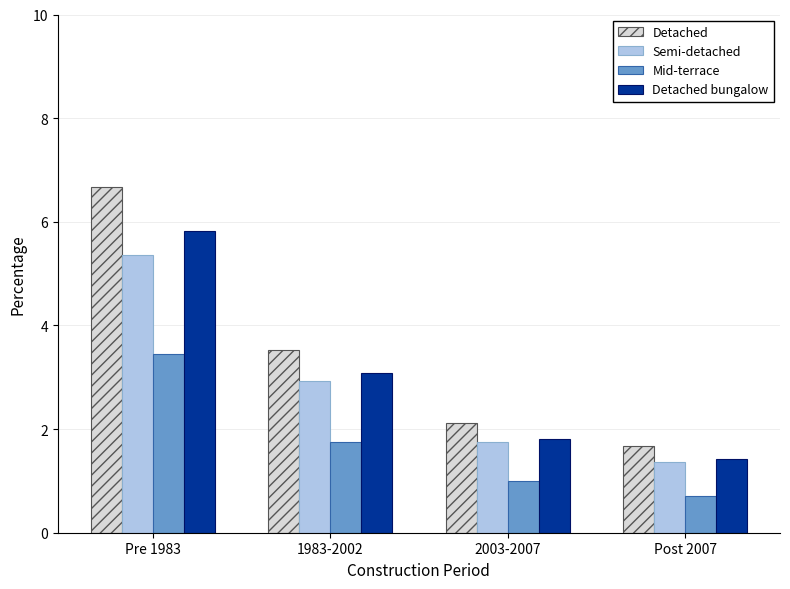

At Pre 1983, list the series in order from smallest to largest.

Mid-terrace, Semi-detached, Detached bungalow, Detached